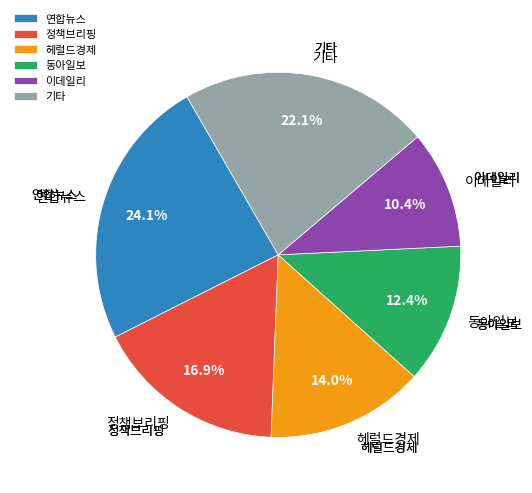

Is the sum of 헤럴드경제 and 이데일리 greater than half?

No